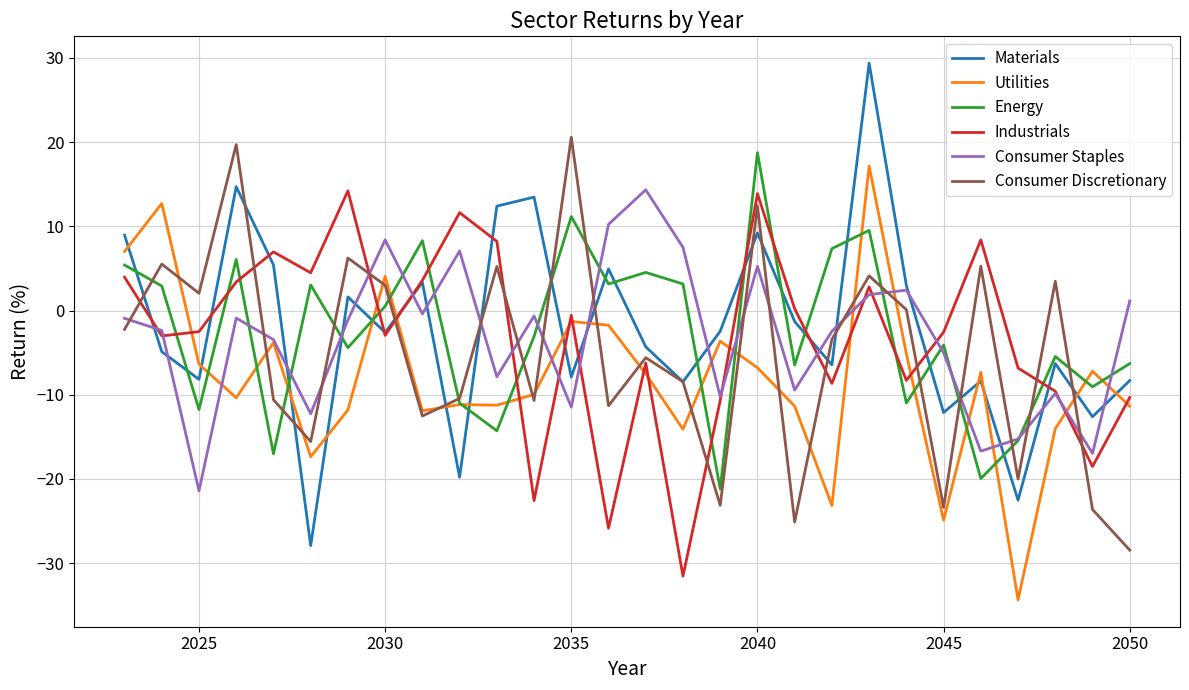

What is the minimum value for Materials?

-27.9